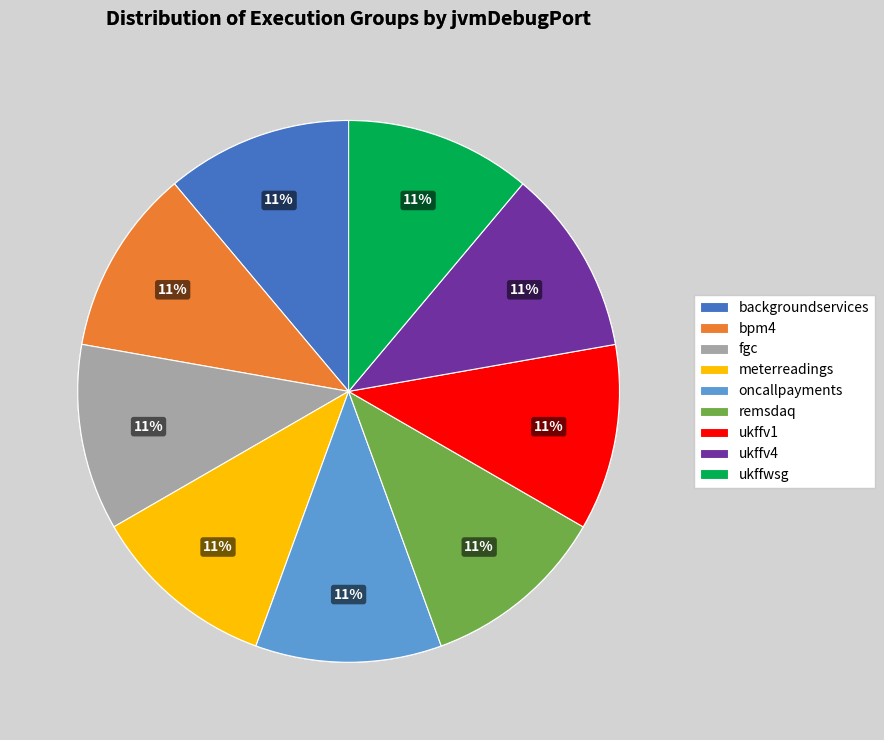

Combined, do remsdaq and meterreadings account for over 50%?

No